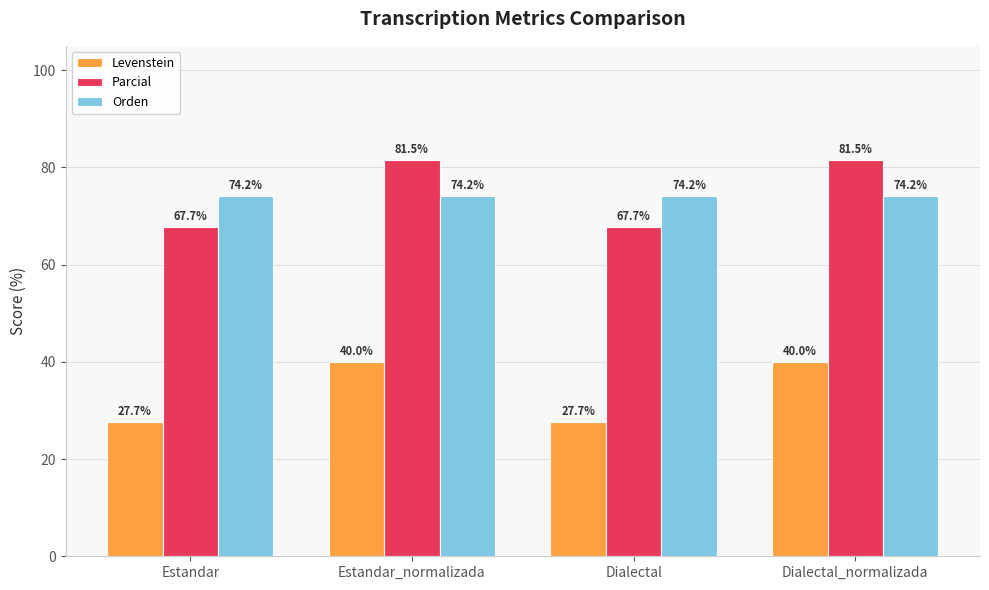

How many series are shown in this chart?

3